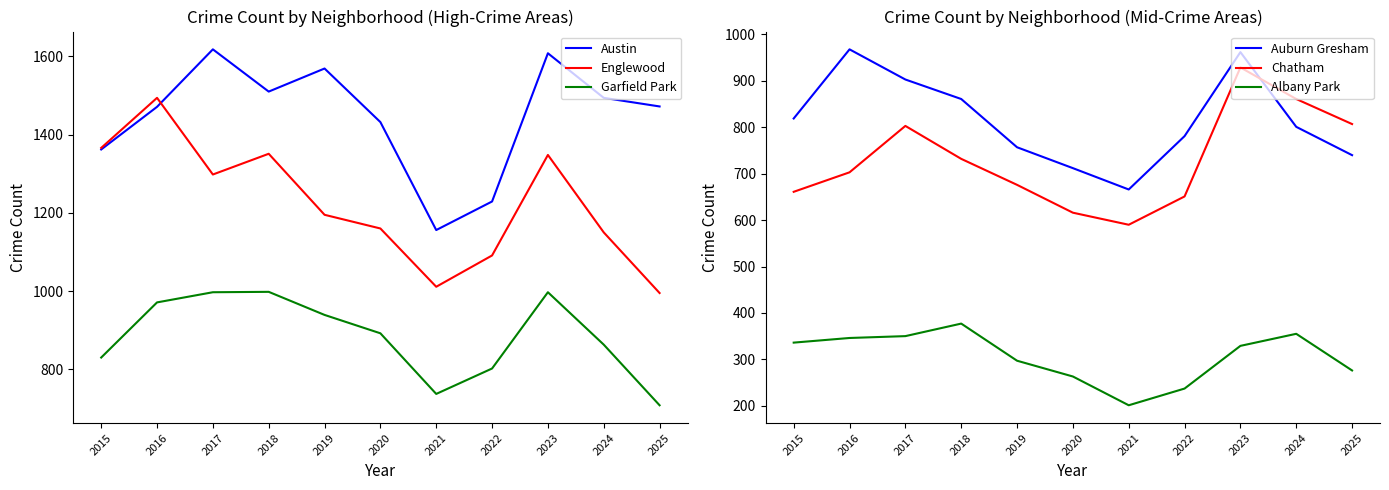

The Garfield Park series shows 238 at 2018. True or false?

False